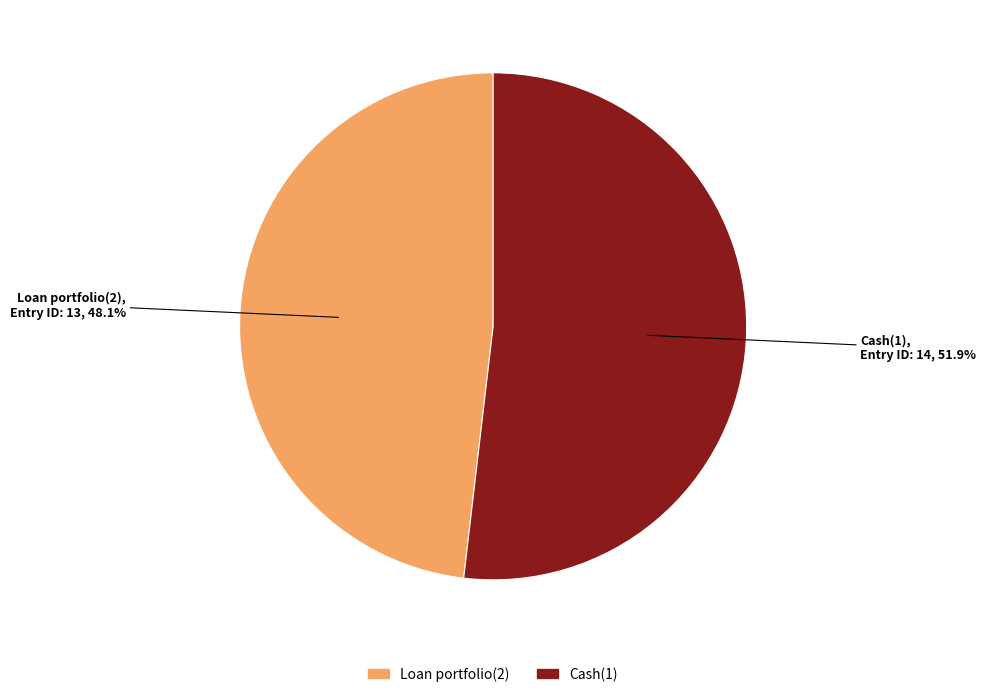

What portion of the pie excludes Cash(1)?

48.1%